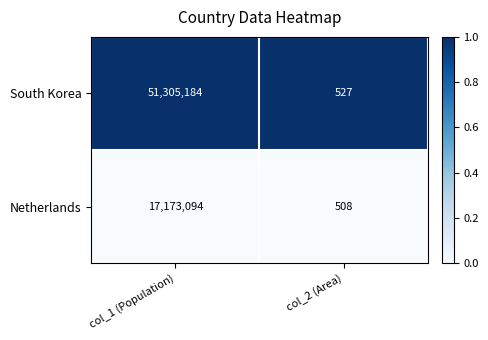

Rank the series by their average value, from highest to lowest.

South Korea, Netherlands